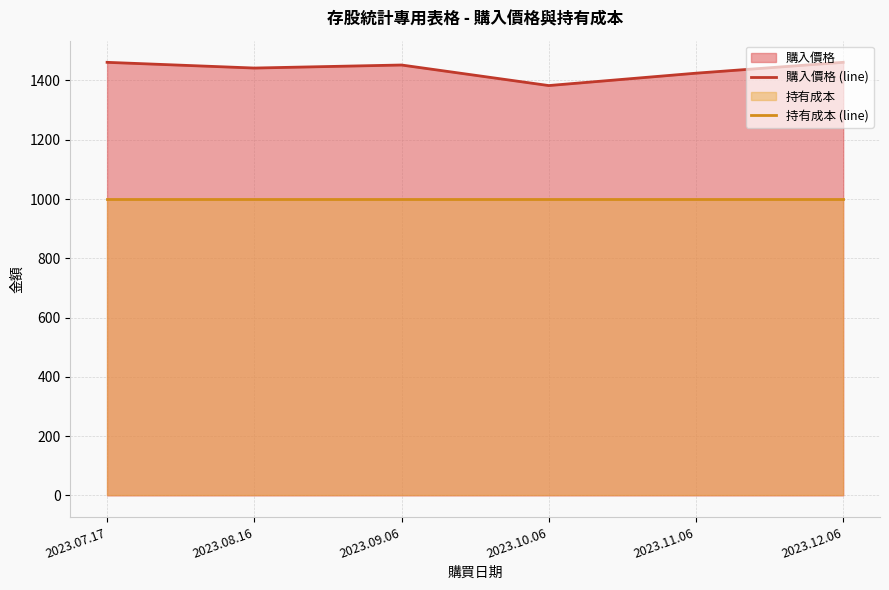

Rank the series at 2023.09.06 from lowest to highest value.

持有成本 (line), 購入價格 (line)